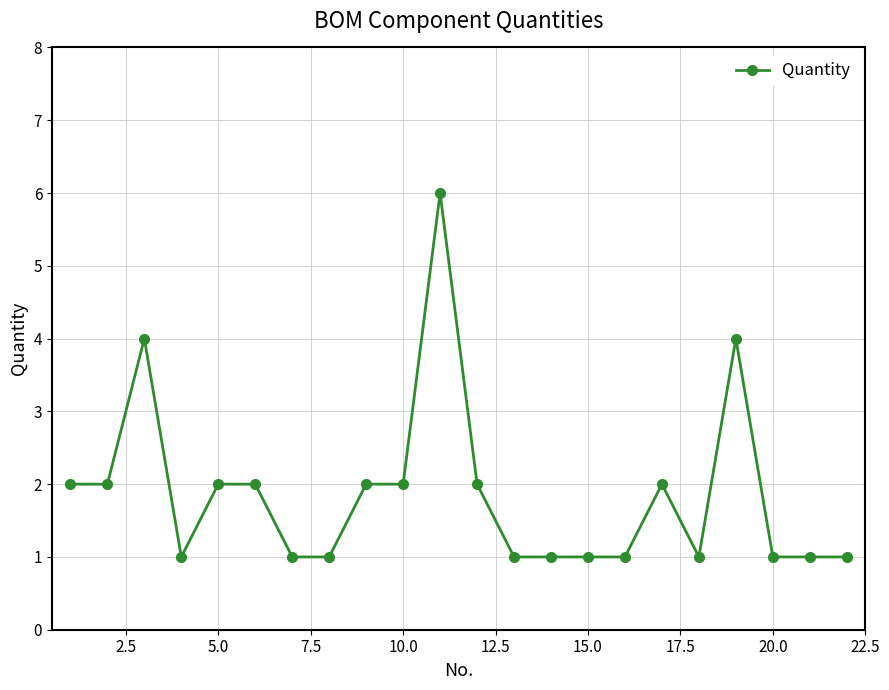

What is the difference between the maximum and minimum values?

5